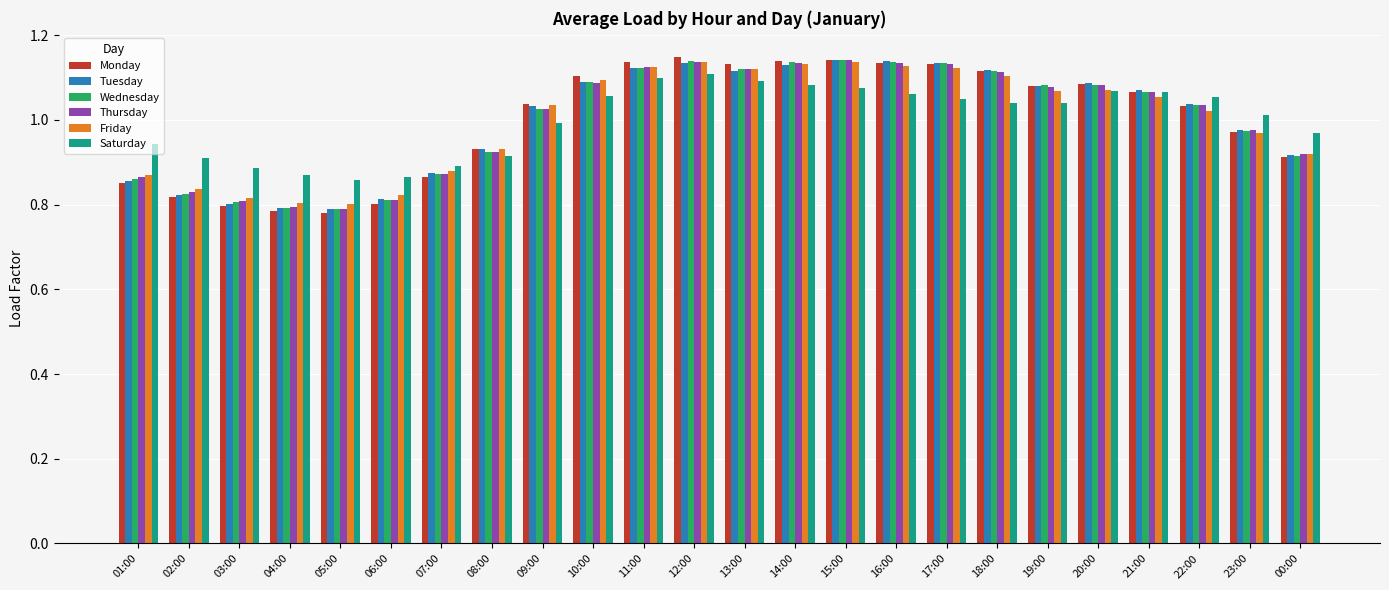

Which series has the largest range (max minus min)?

Monday